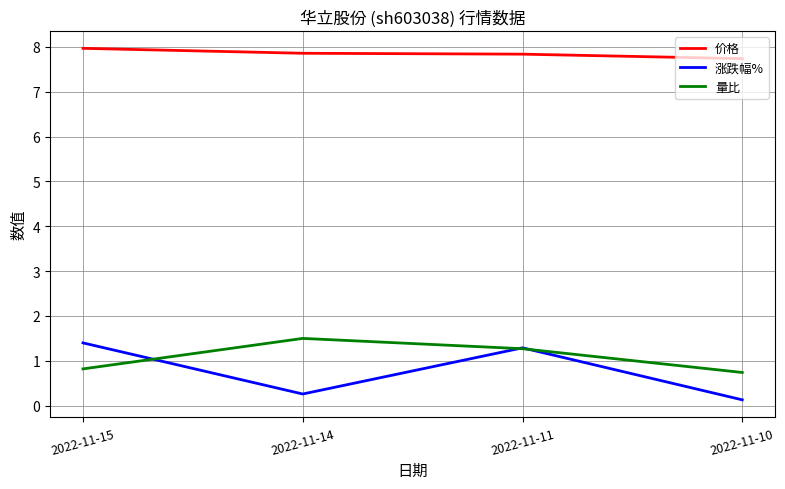

Where does the 涨跌幅% series first go above 1?

2022-11-15